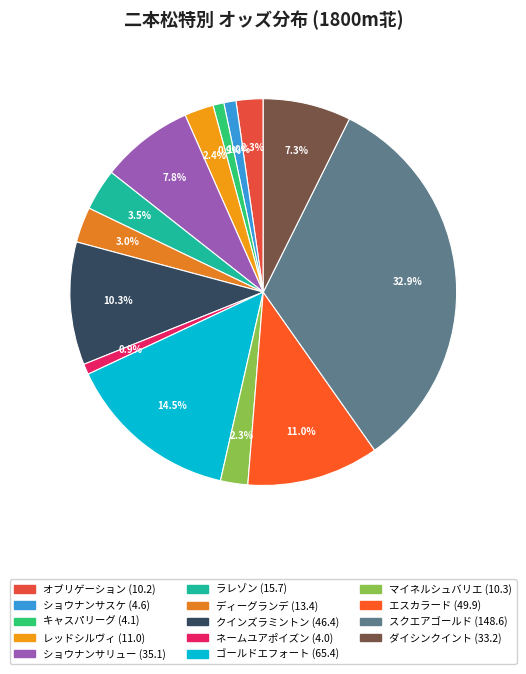

Is there any slice that represents more than half of the pie?

No